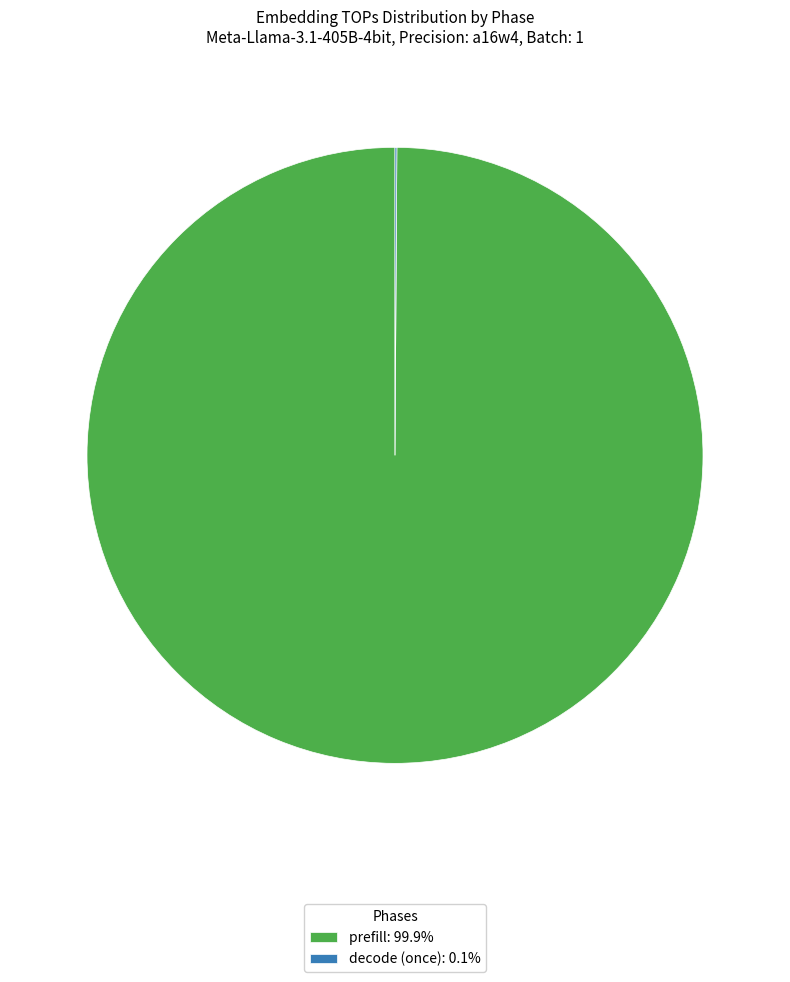

Does prefill: 99.9% account for over 50% of the chart?

Yes